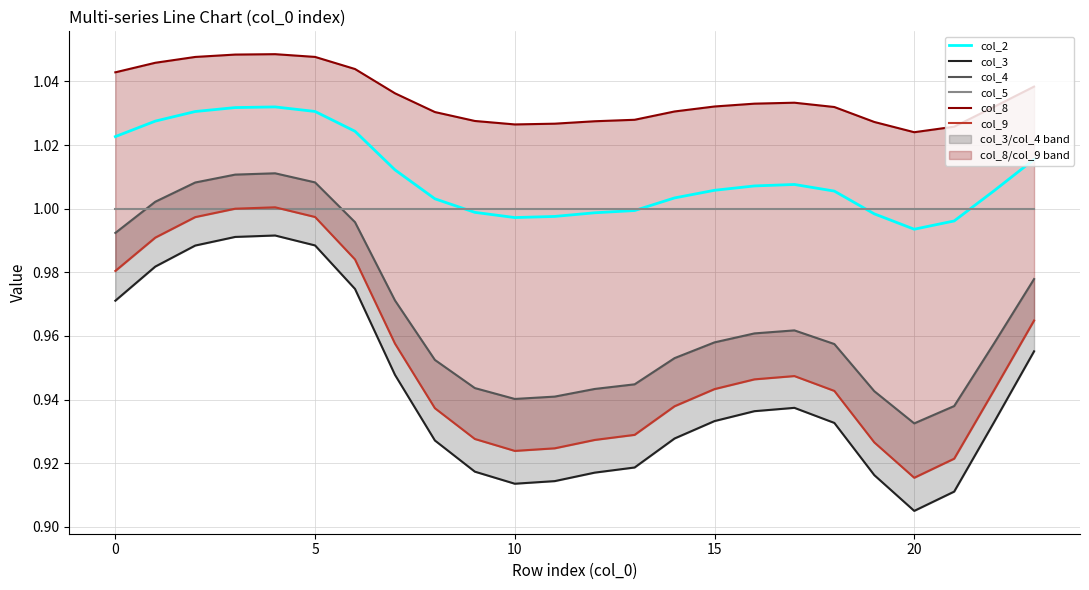

What is the total value across all series at 17?

5.9